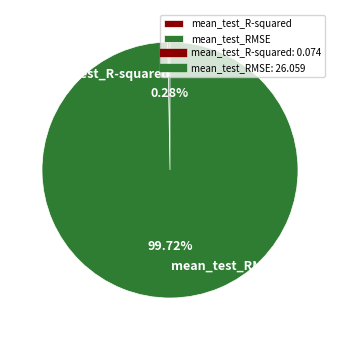

Does any single category account for the majority?

Yes